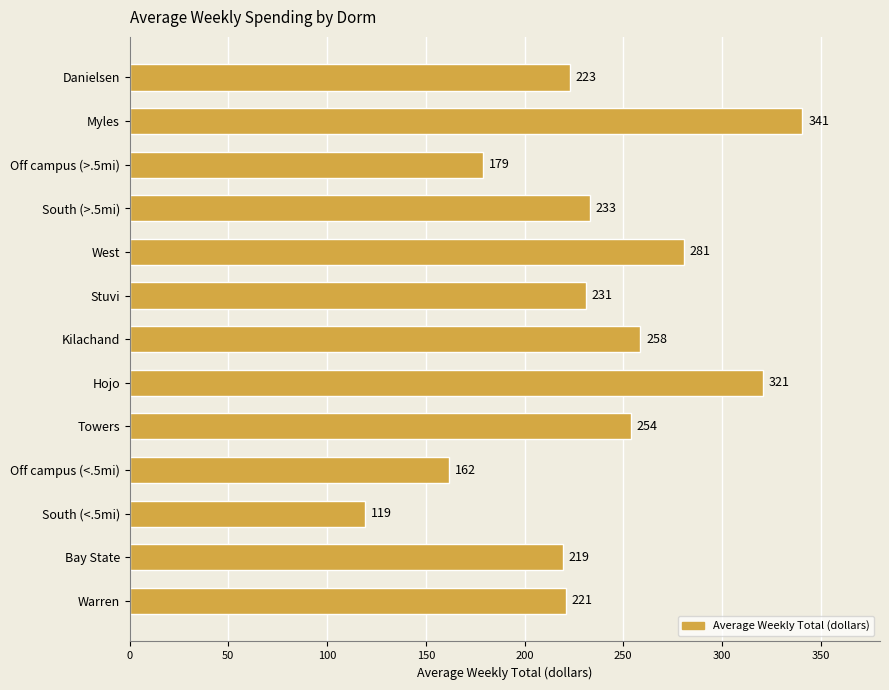

Approximately how many times larger is the value at South (>.5mi) compared to South (<.5mi)?

2.0